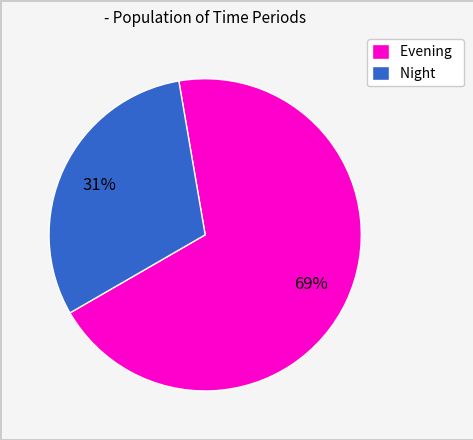

What is the ratio of the value at Night to the value at Evening?

0.4